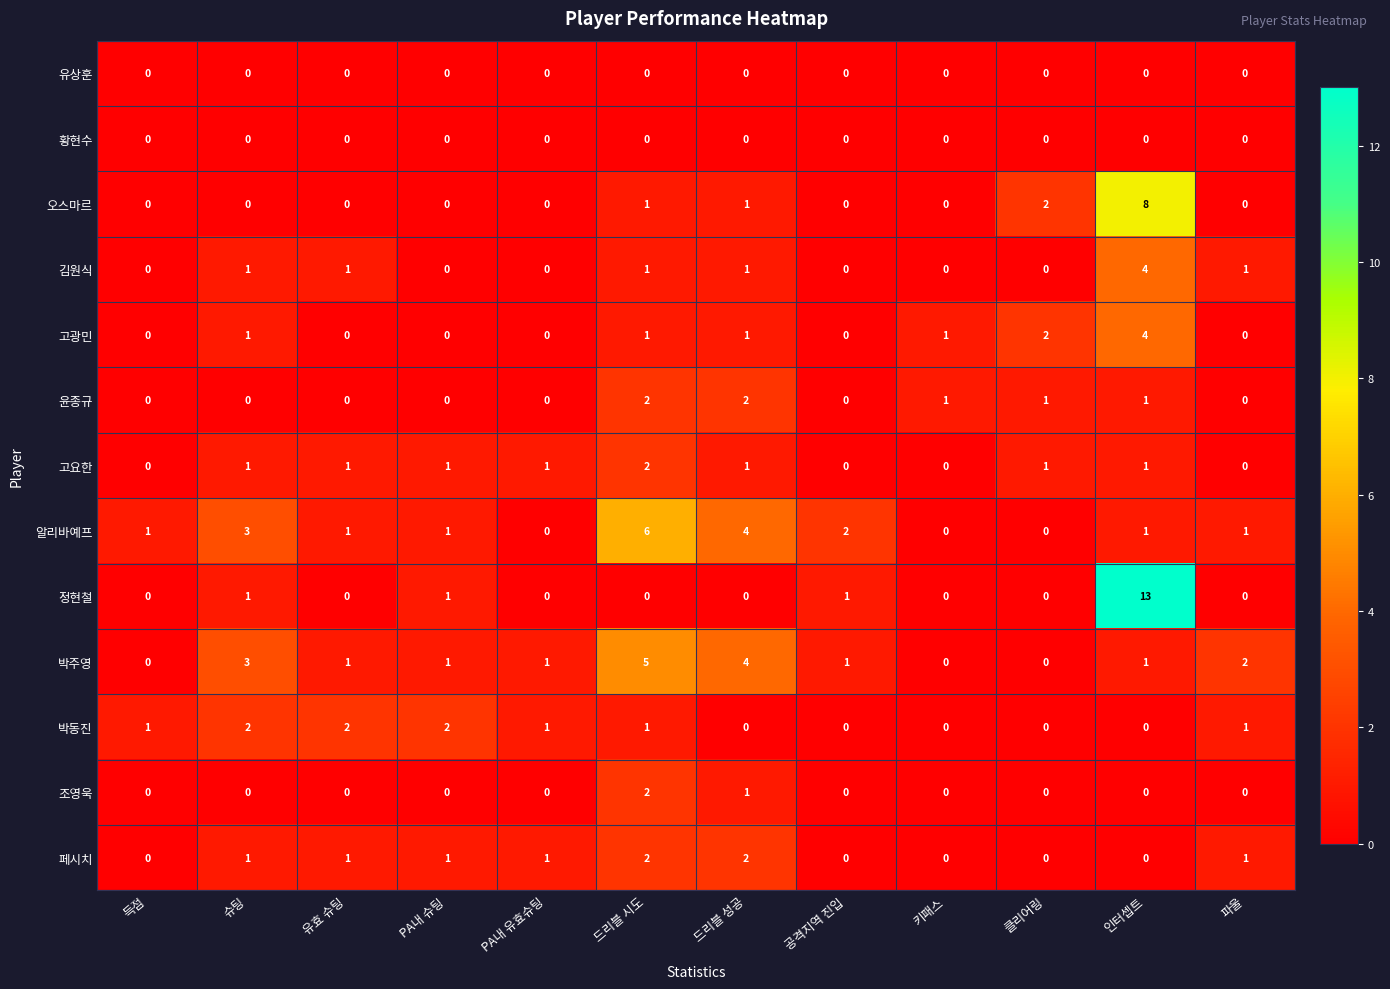

At which category is the sum across all series the highest?

인터셉트